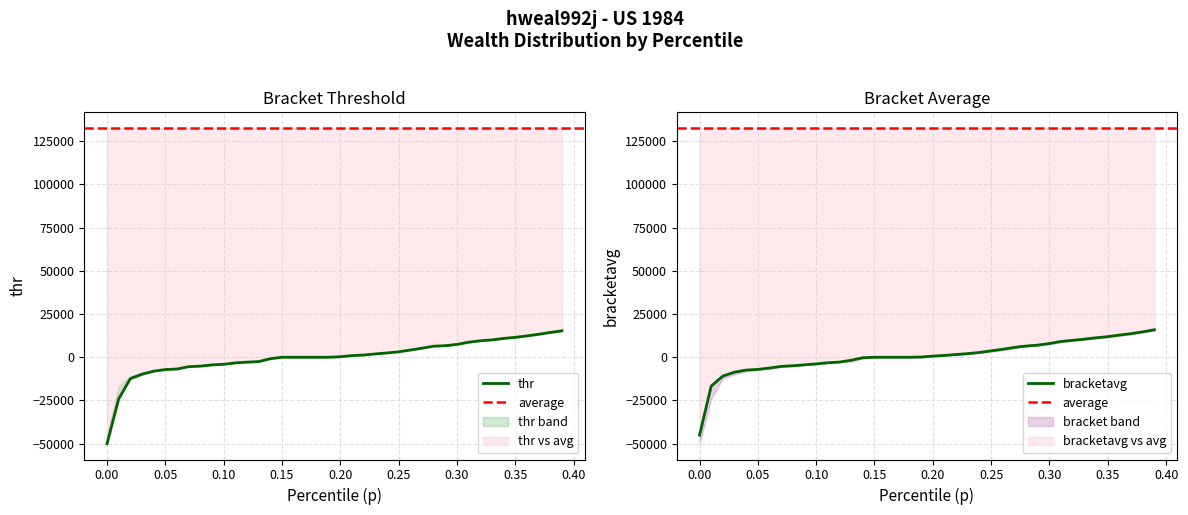

What is the maximum value shown in the chart?

15897.9